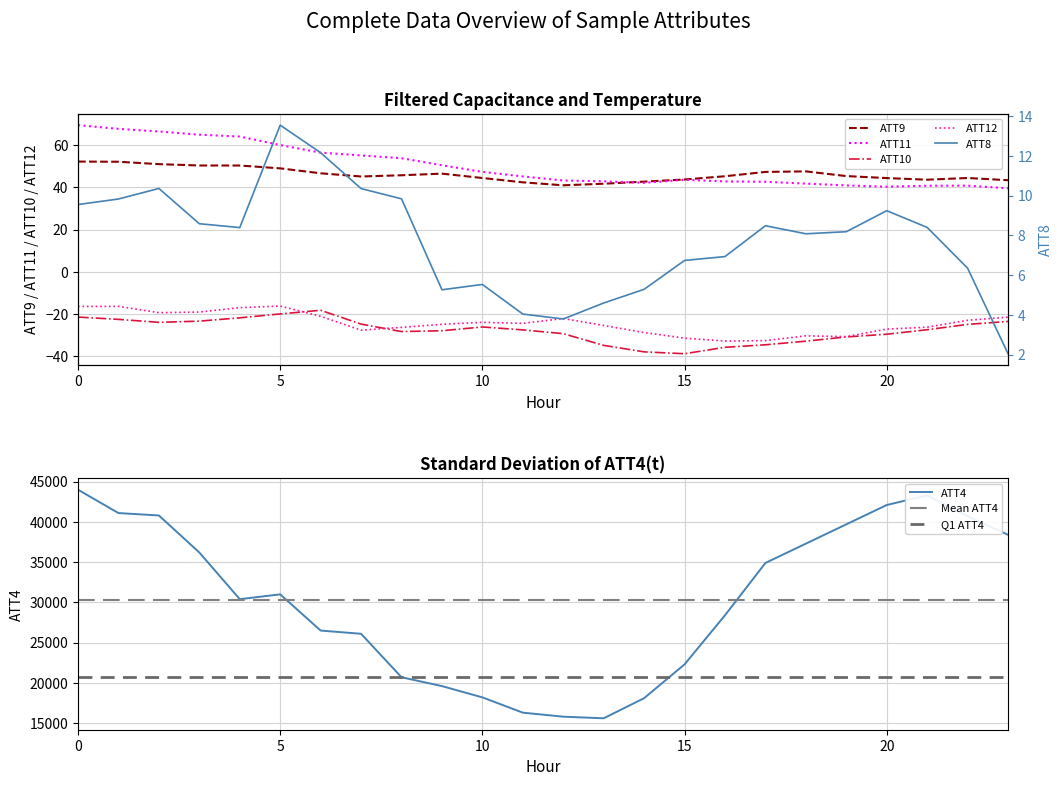

At which label does ATT9 reach its minimum?

12